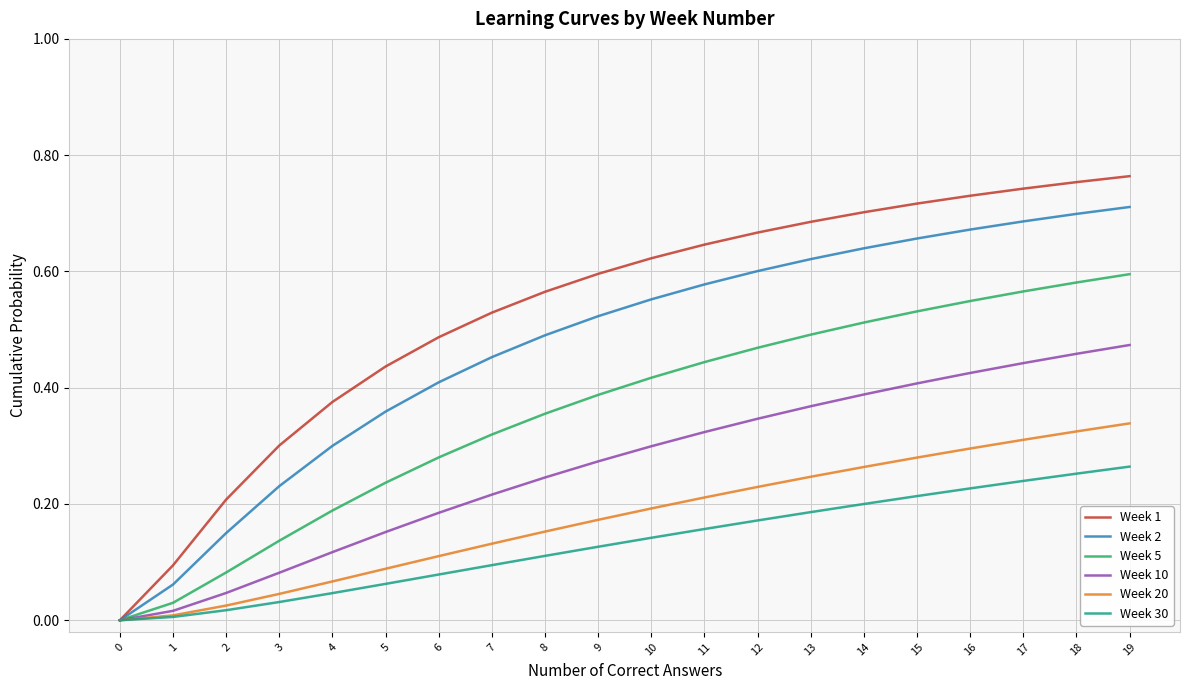

Rank the series by their maximum value, from lowest to highest.

Week 30, Week 20, Week 10, Week 5, Week 2, Week 1